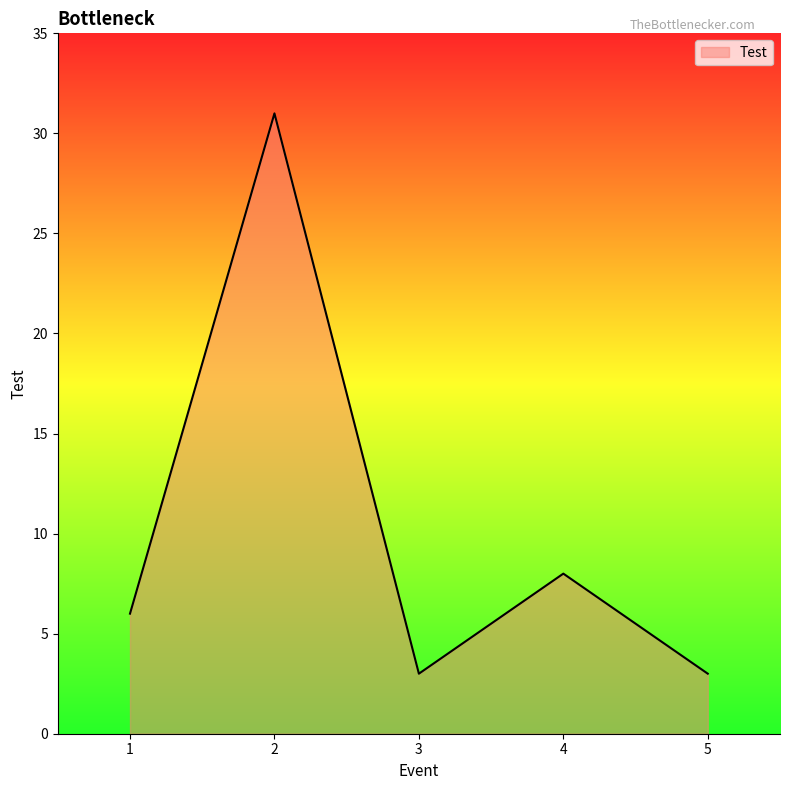

Reading left to right, what are all the values shown in this chart?

1=6	2=31	3=3	4=8	5=3